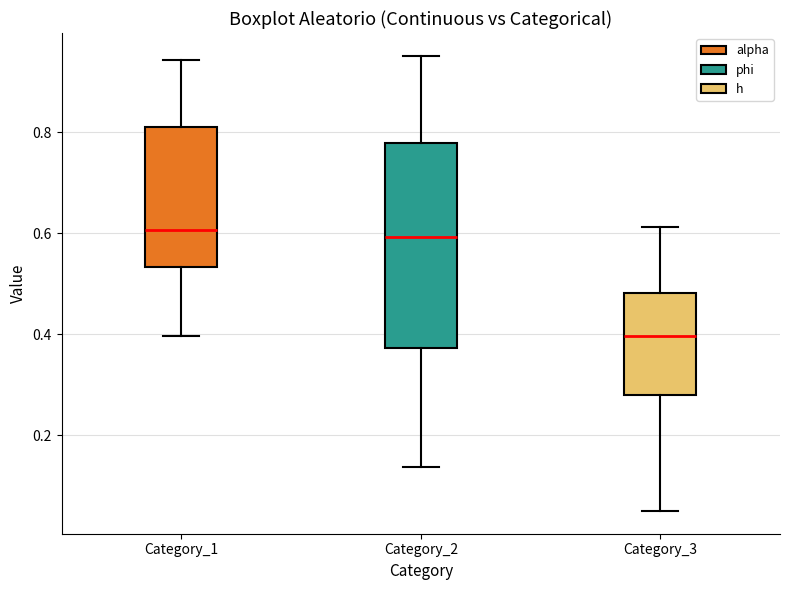

Where is the lower edge of the box for Category_2 on the y-axis? The values are not printed on the chart, so give them approximately, as read against the axis.

0.38